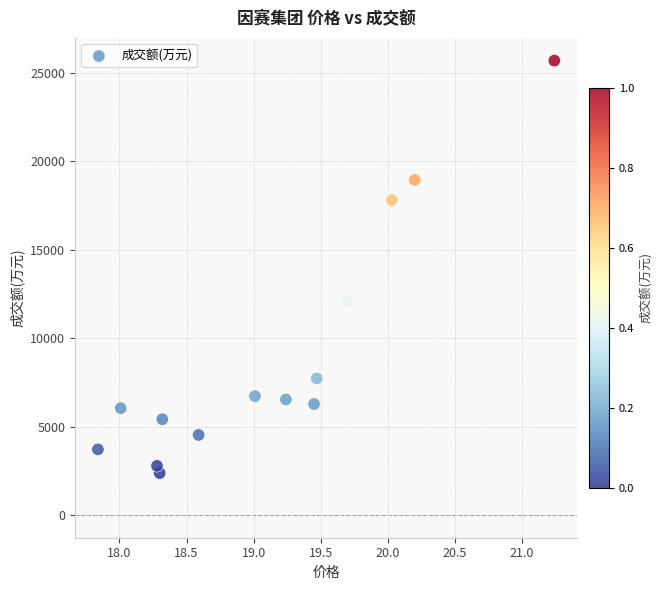

What Y value in the scatter plot is closest to 14029?

12093